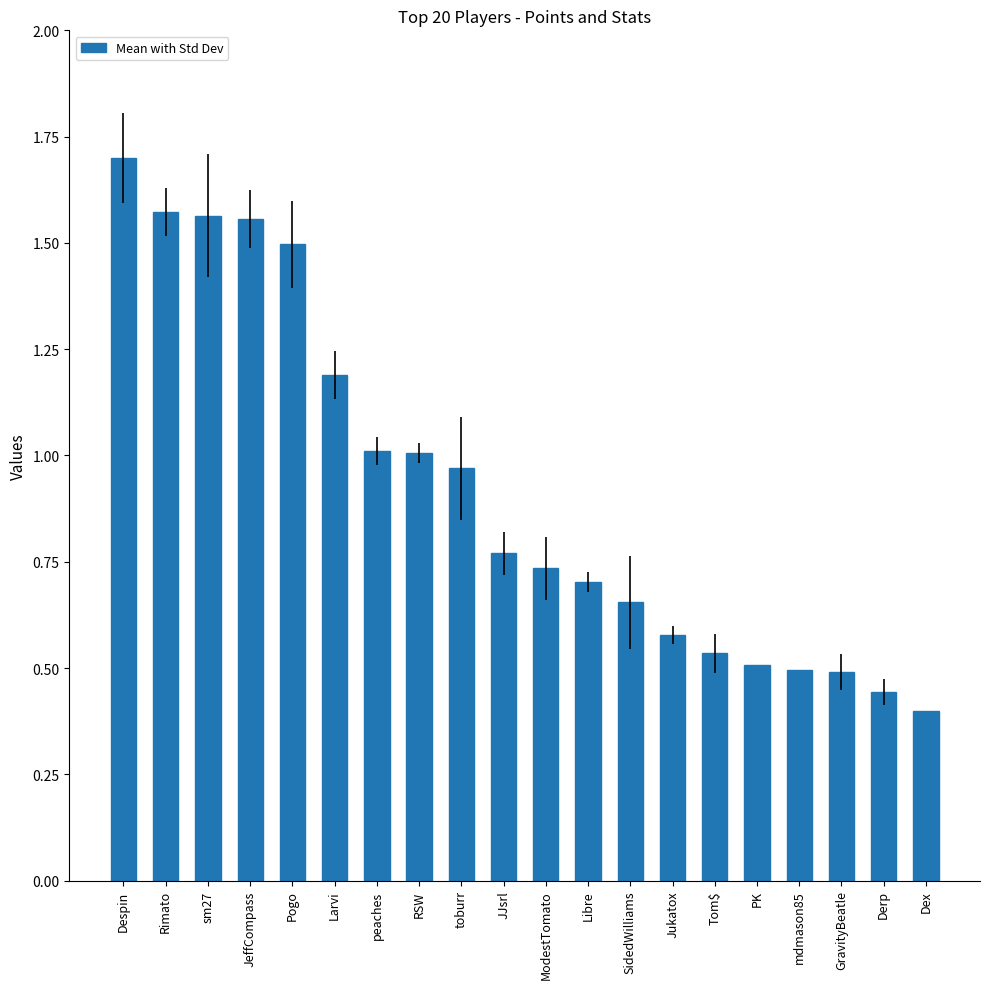

Count the number of data series in this chart.

1